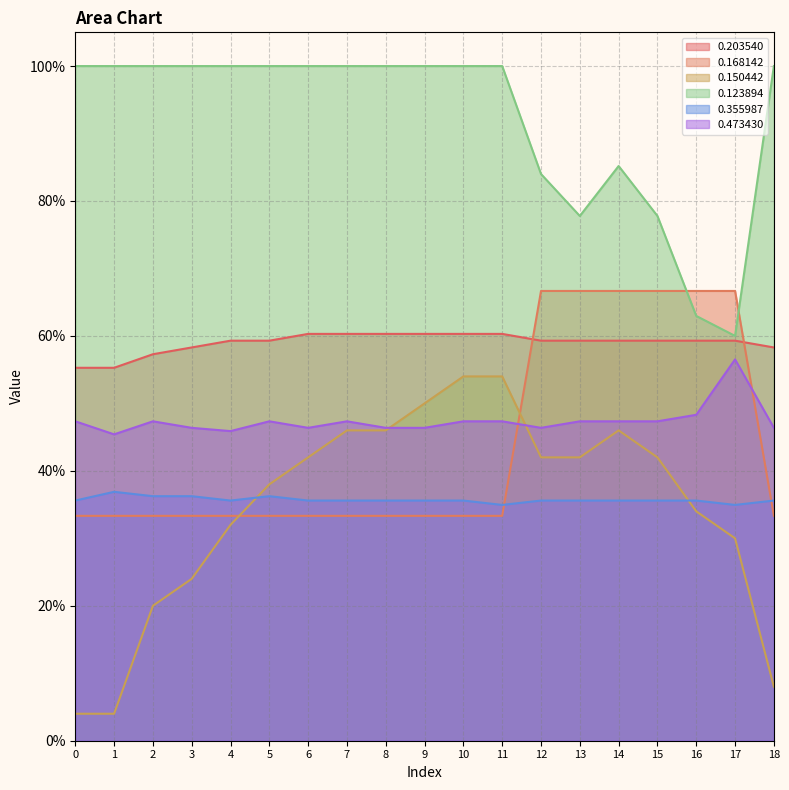

What is the sum of all 0.123894 values?

17.5